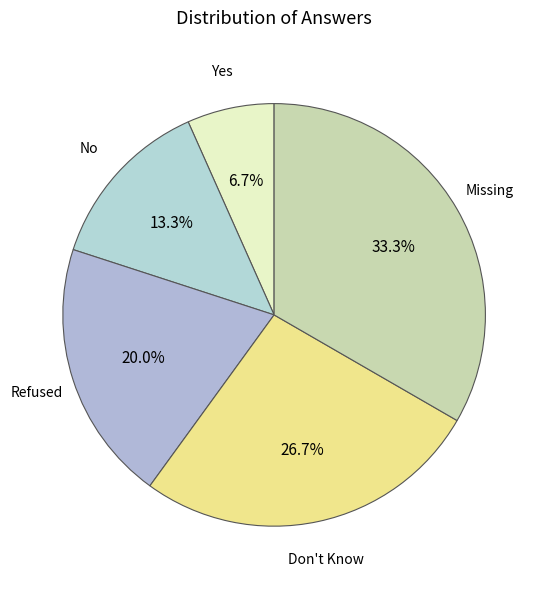

Rank the categories by value from lowest to highest.

Yes, No, Refused, Don't Know, Missing